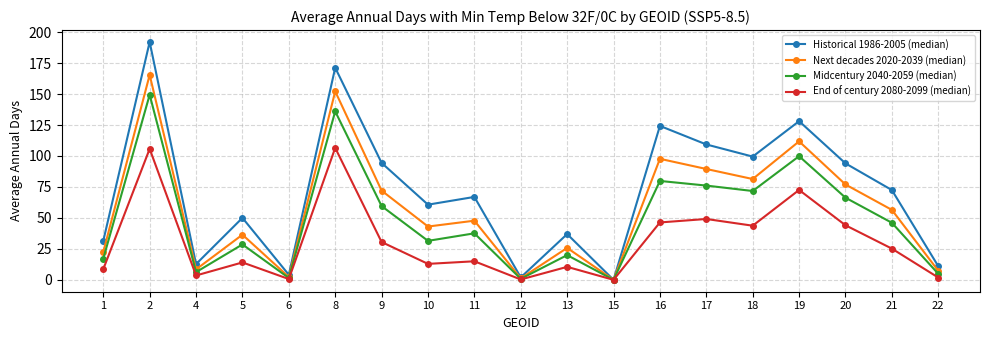

Which category has the highest value in the Historical 1986-2005 (median) series?

2